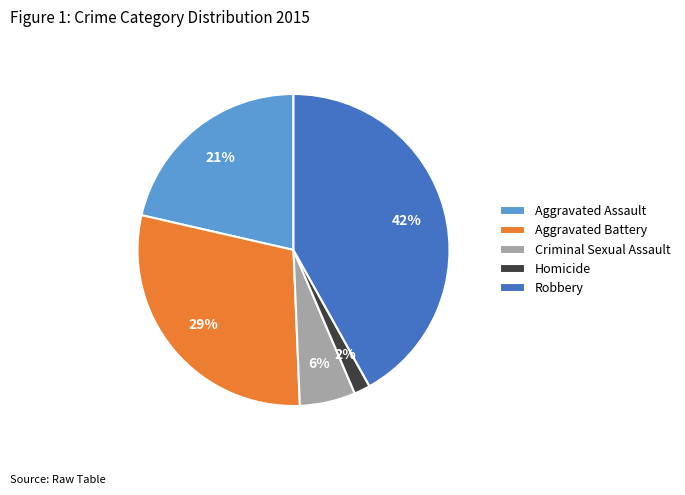

Rank the categories by value from highest to lowest.

Robbery, Aggravated Battery, Aggravated Assault, Criminal Sexual Assault, Homicide